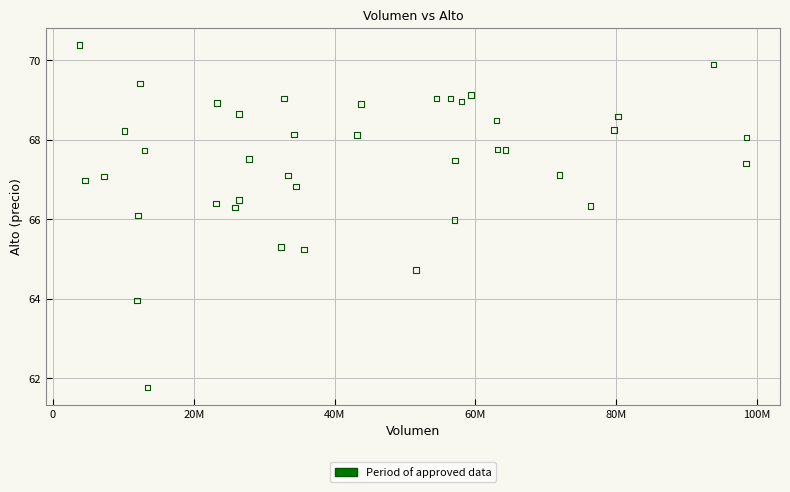

What is the range of X values (max minus min)?

94778810.0